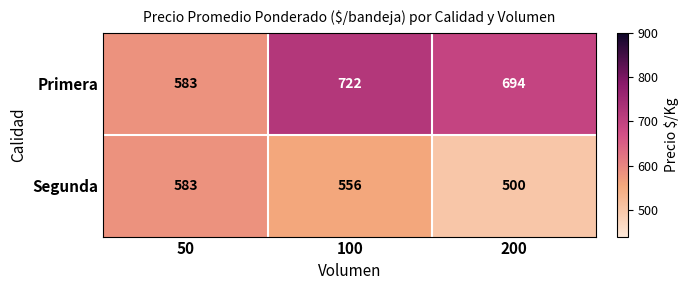

At how many categories does at least one series exceed 659?

2